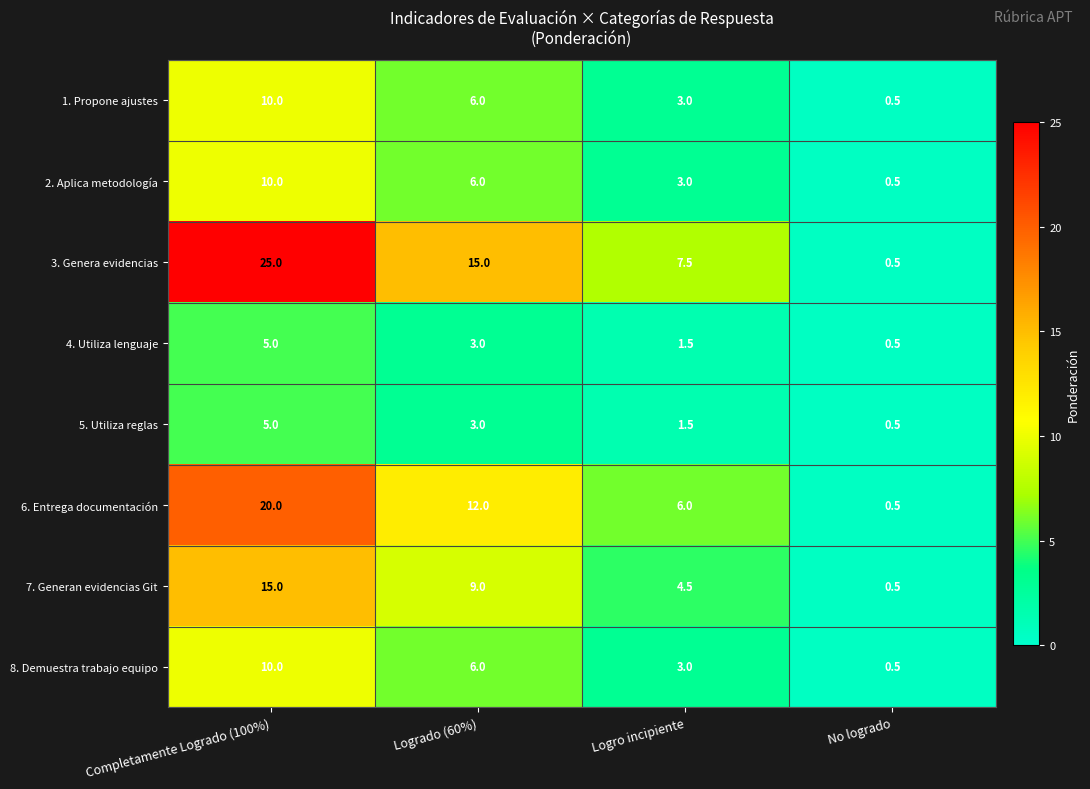

What is the difference between the 7. Generan evidencias Git values at Logrado (60%) and No logrado?

8.5